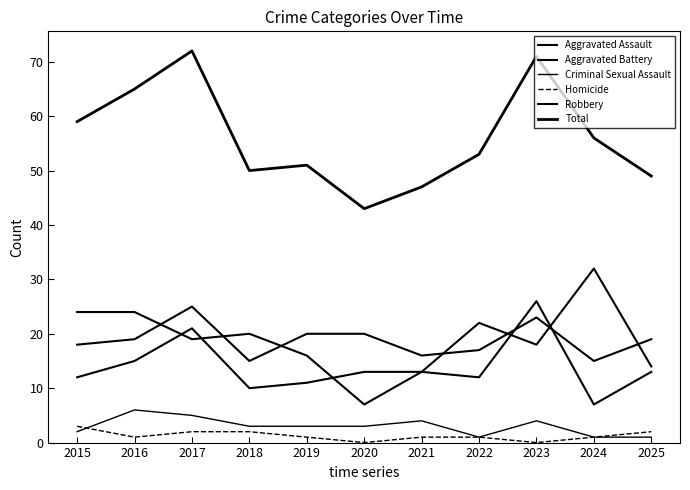

List the labels in order of Total value, smallest first.

2020, 2021, 2025, 2018, 2019, 2022, 2024, 2015, 2016, 2023, 2017